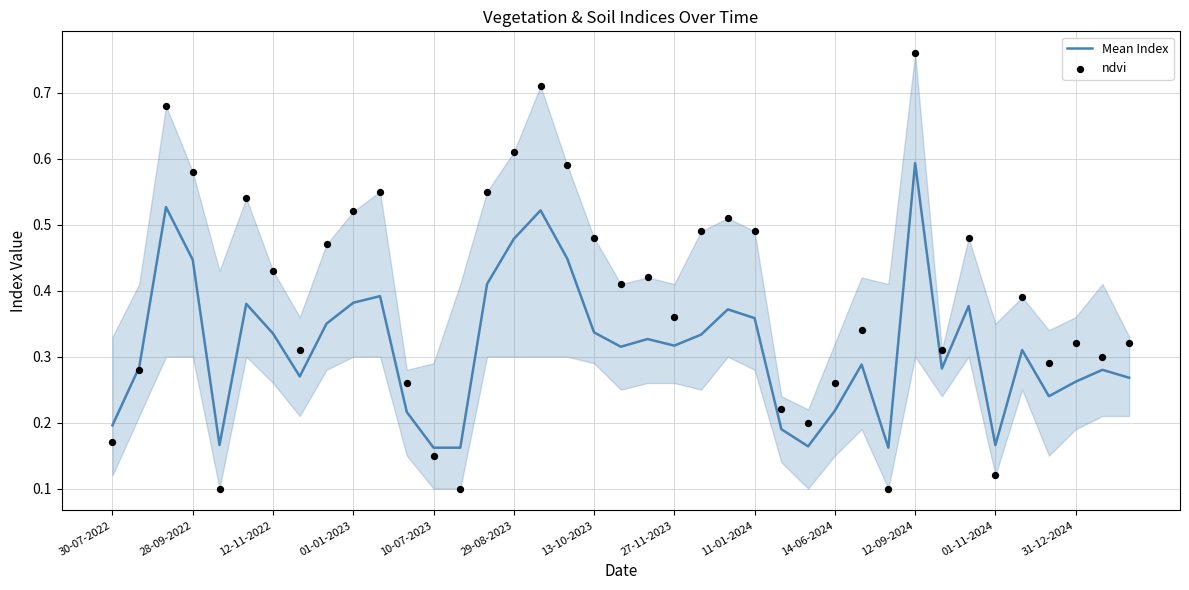

The Mean Index series shows 0.1 at 12-09-2024. True or false?

False